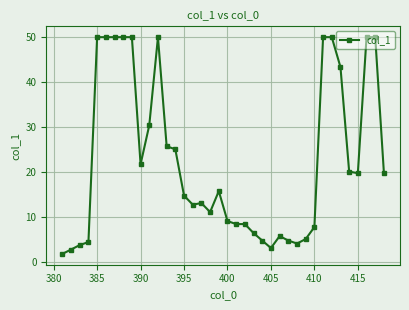

True or false: there are more than 2 points higher than both neighbors.

True